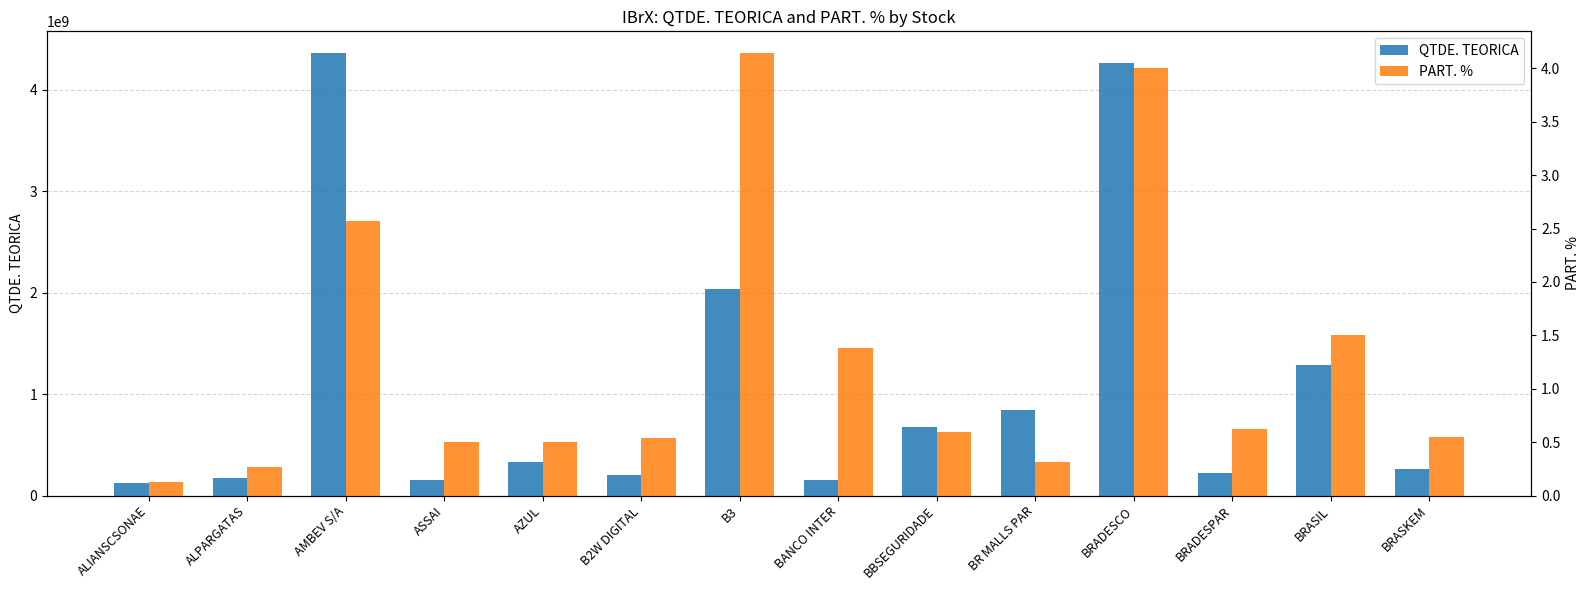

What is the highest value of the PART. % series?

4.1